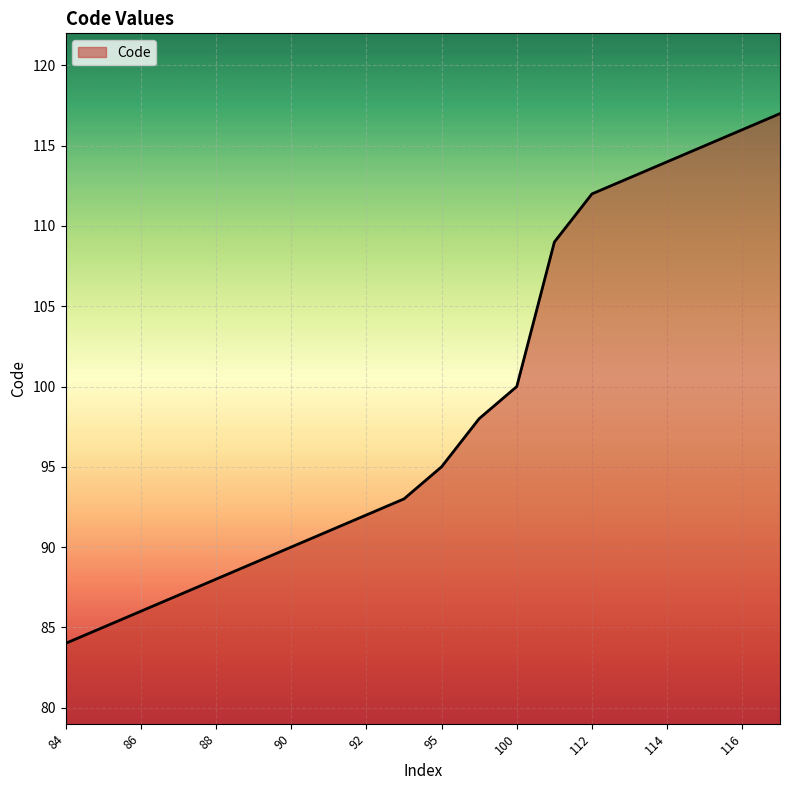

What is the smallest value displayed?

84